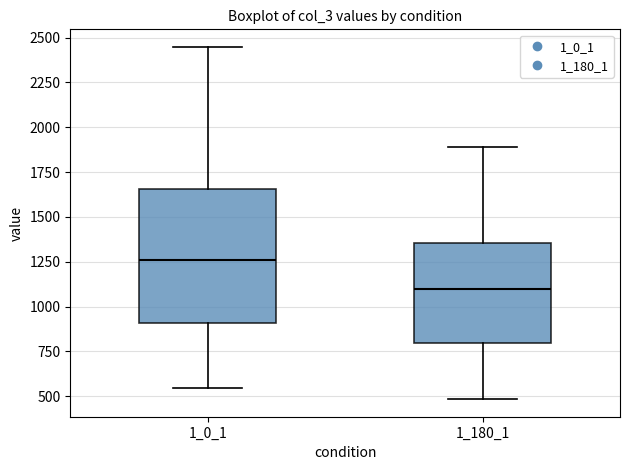

Reading left to right, read every box against the y-axis: the position of its median line, the range the box covers, and the ends of its whiskers. The values are not printed on the chart, so give them approximately, as read against the axis.

1_0_1: median 1250, box 900 to 1650, whiskers 550 to 2450
1_180_1: median 1100, box 800 to 1350, whiskers 500 to 1900